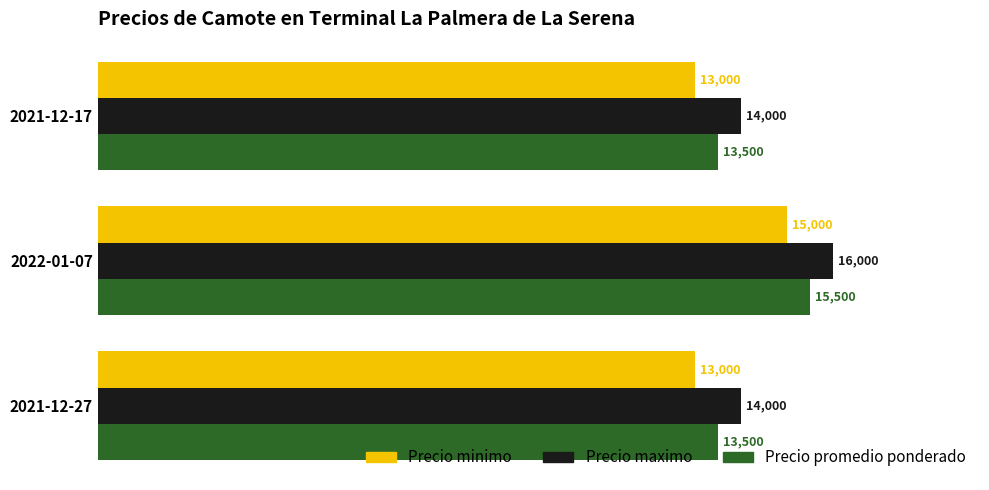

What are all the series names shown in the legend?

Precio minimo, Precio maximo, Precio promedio ponderado